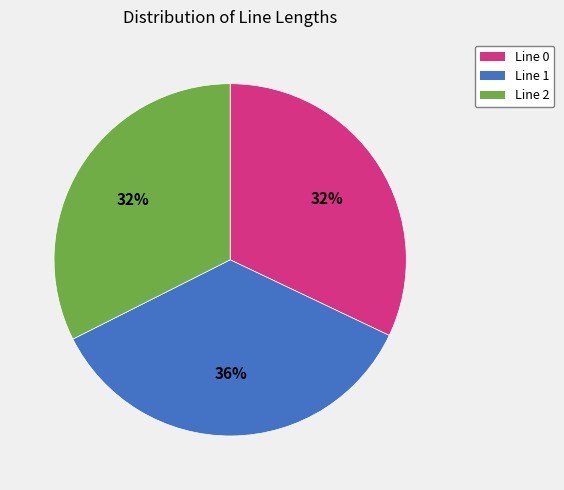

Is there a majority slice in this chart?

No